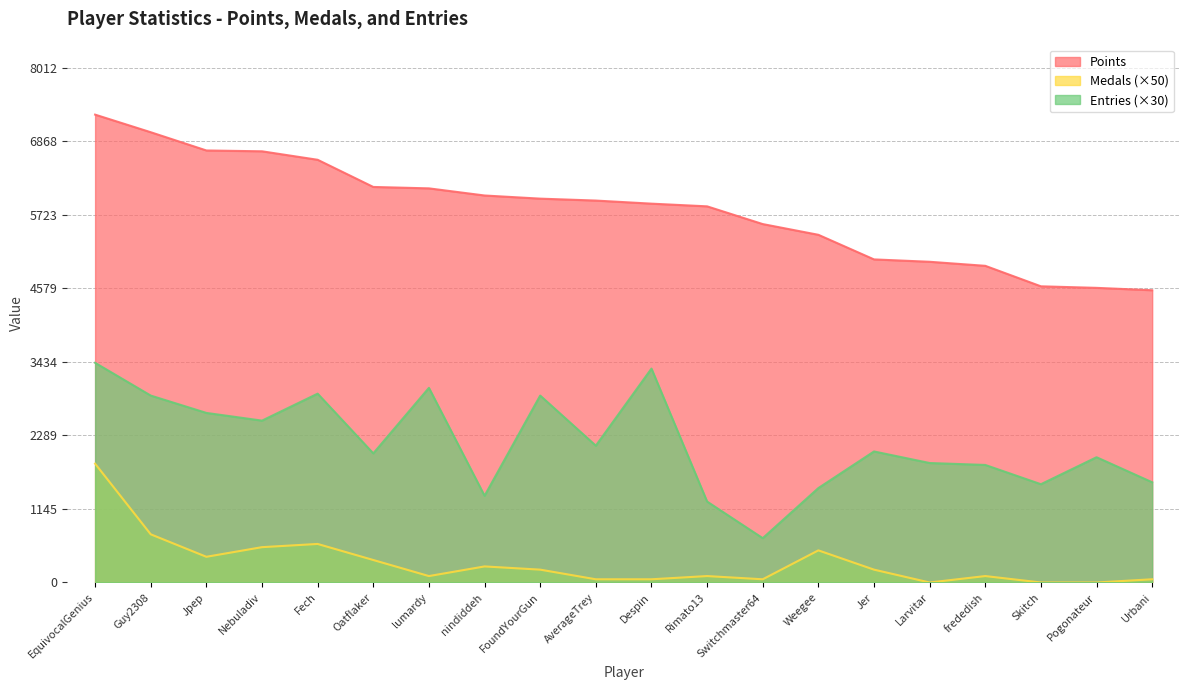

Does the chart display data point markers on the line(s)?

No